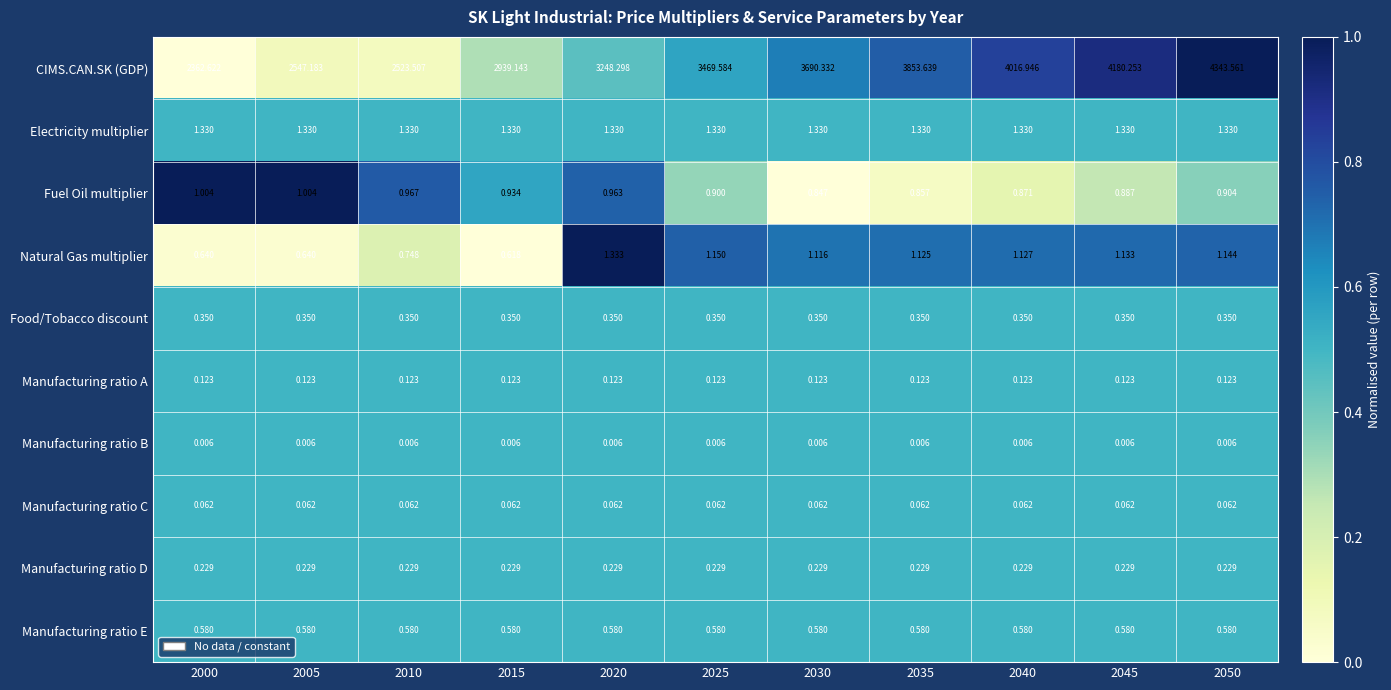

Which series has the largest total across all categories?

CIMS.CAN.SK (GDP)